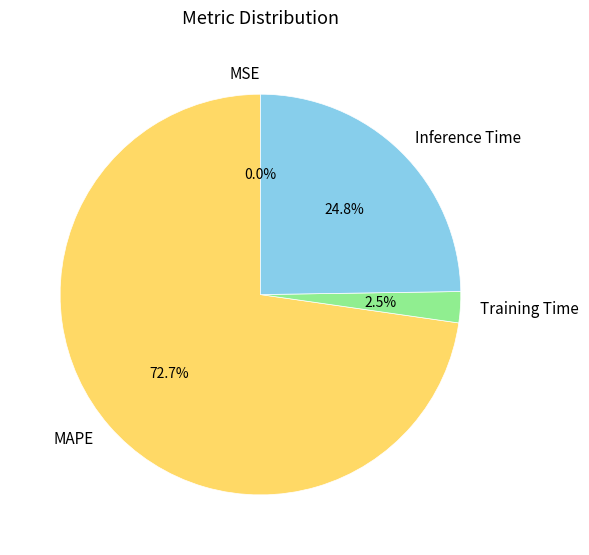

Which category has the biggest portion of the pie?

MAPE